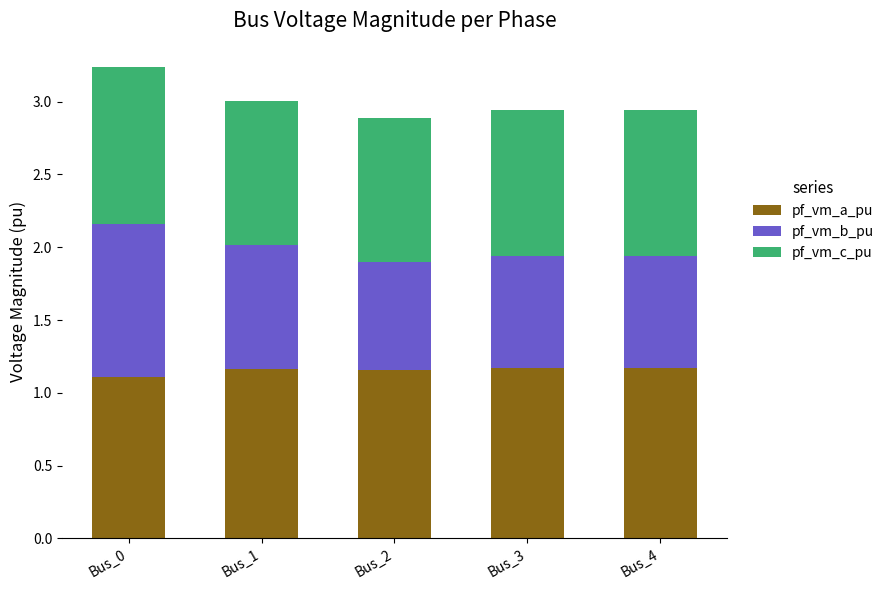

What is the minimum value for pf_vm_a_pu?

1.1